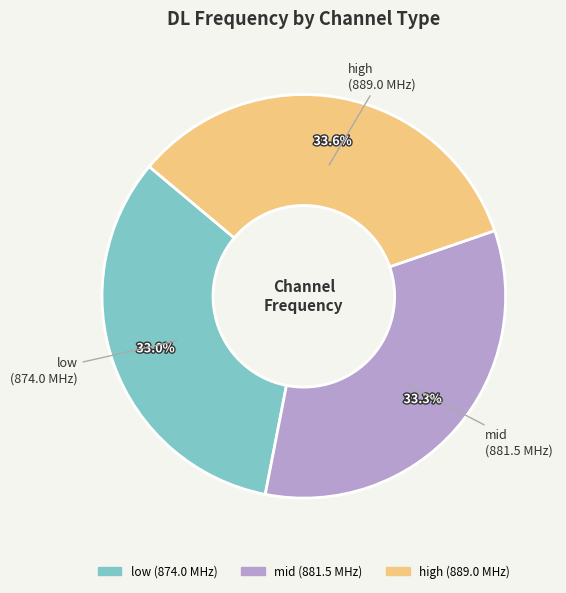

True or false: low accounts for 23% of the total.

False